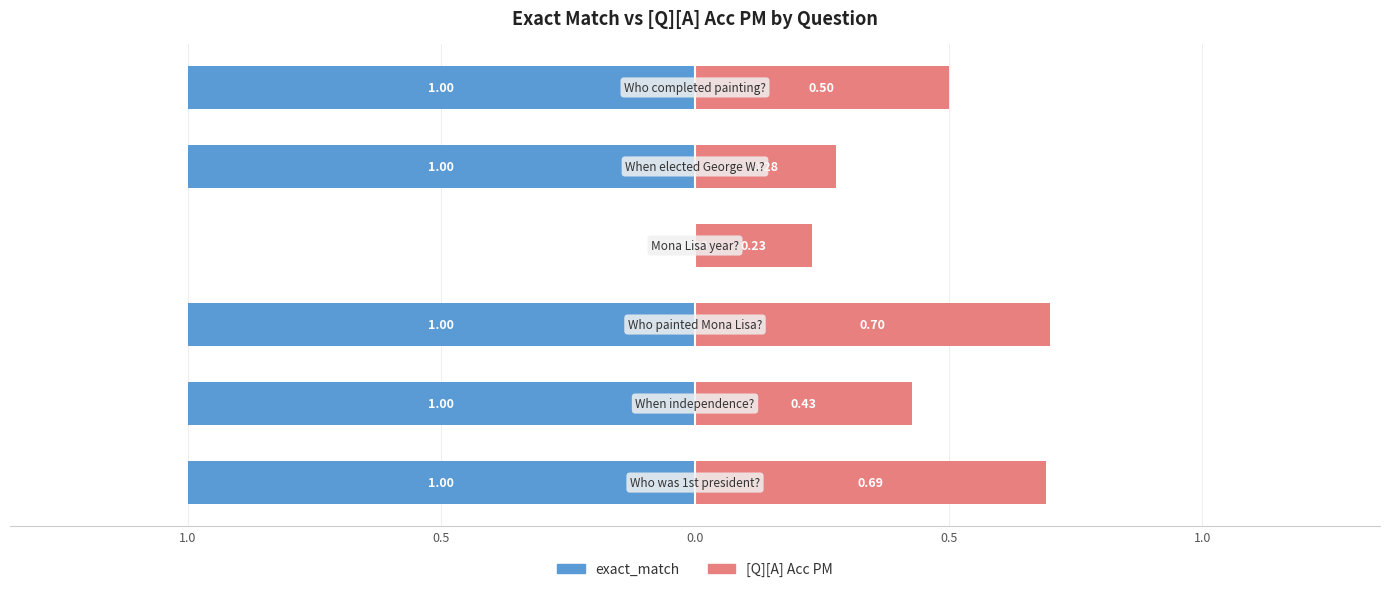

How many values in the exact_match series exceed -1?

1